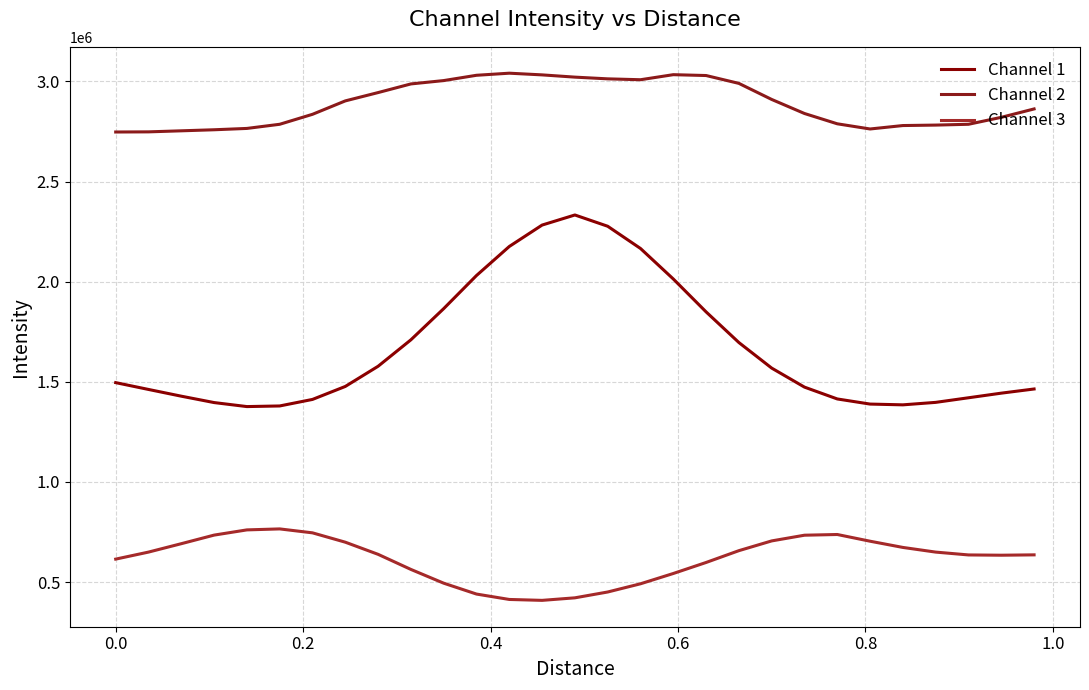

How many lines are shown in the chart?

3